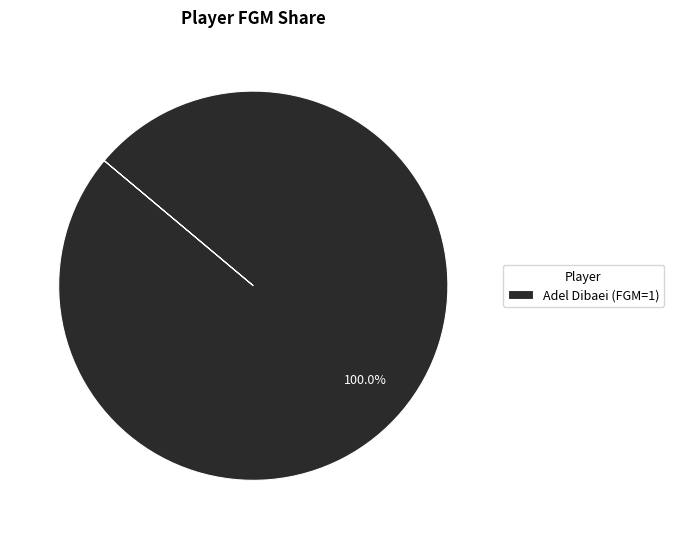

Rank the categories by value from lowest to highest.

Adel Dibaei (FGM=1)